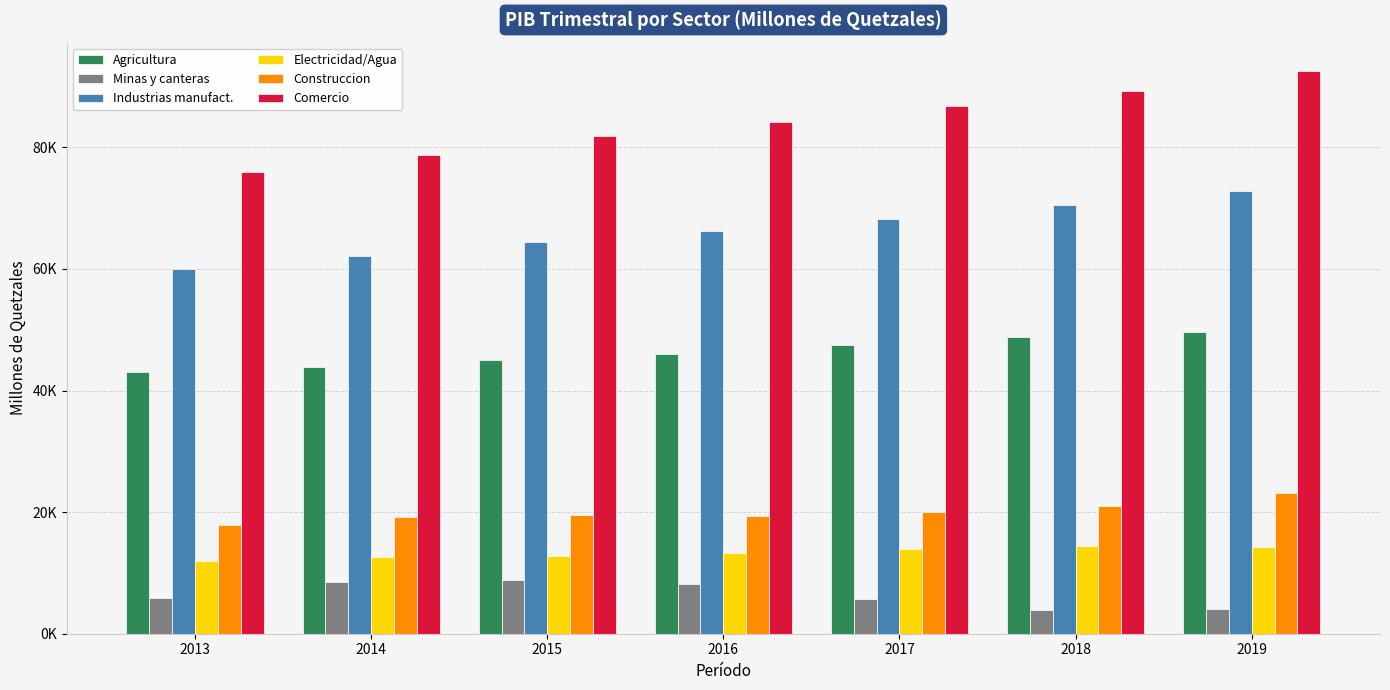

What are all the series names shown in the legend?

Agricultura, Minas y canteras, Industrias manufact., Electricidad/Agua, Construccion, Comercio